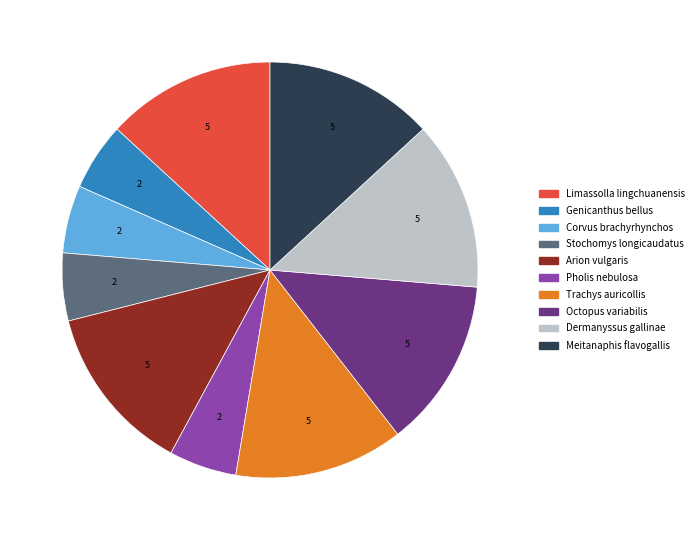

Do Octopus variabilis and Genicanthus bellus together represent more than half of the pie?

No